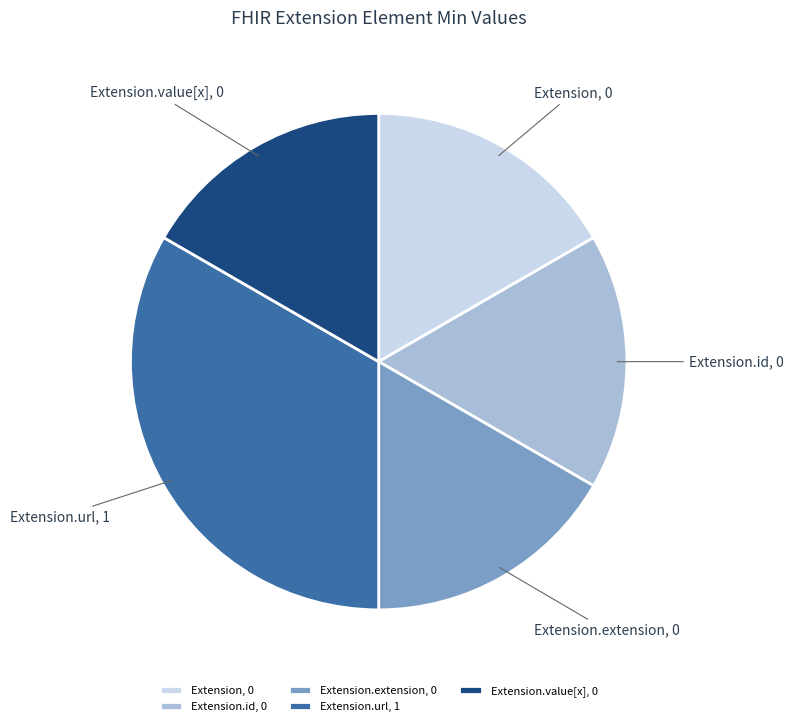

Does any single category account for the majority?

No